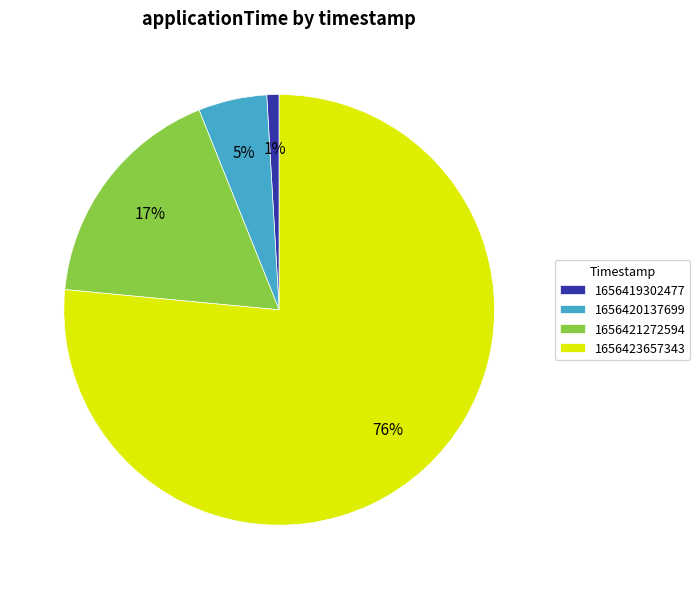

Which category has the biggest portion of the pie?

1656423657343